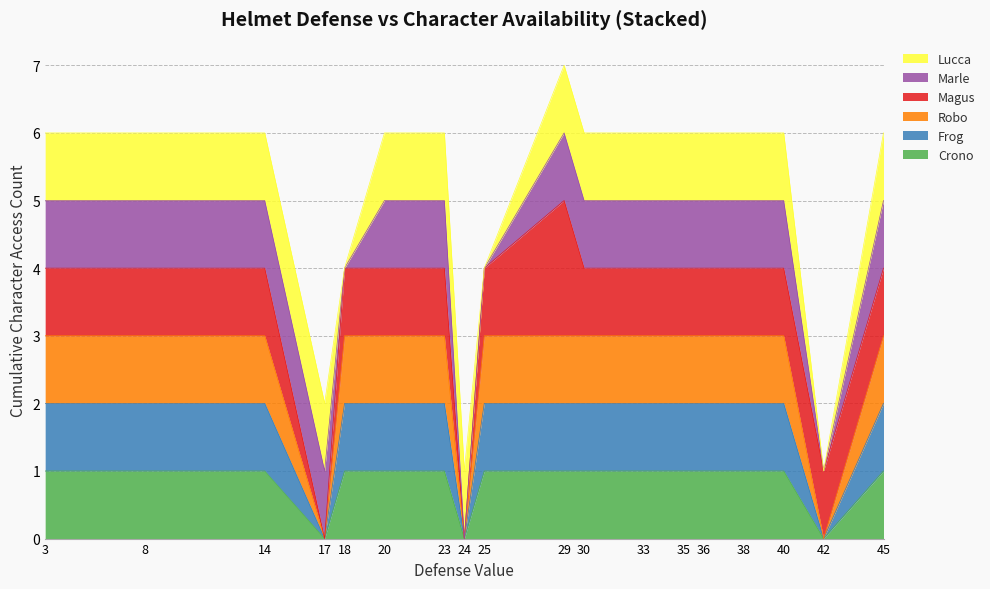

How many data points in Frog are less than 2?

3